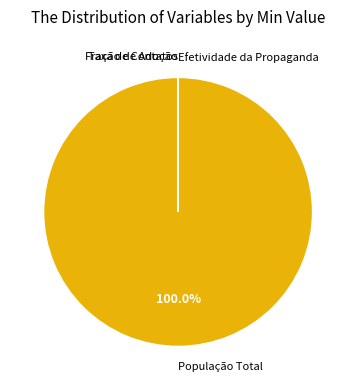

Which slice is the largest?

População Total